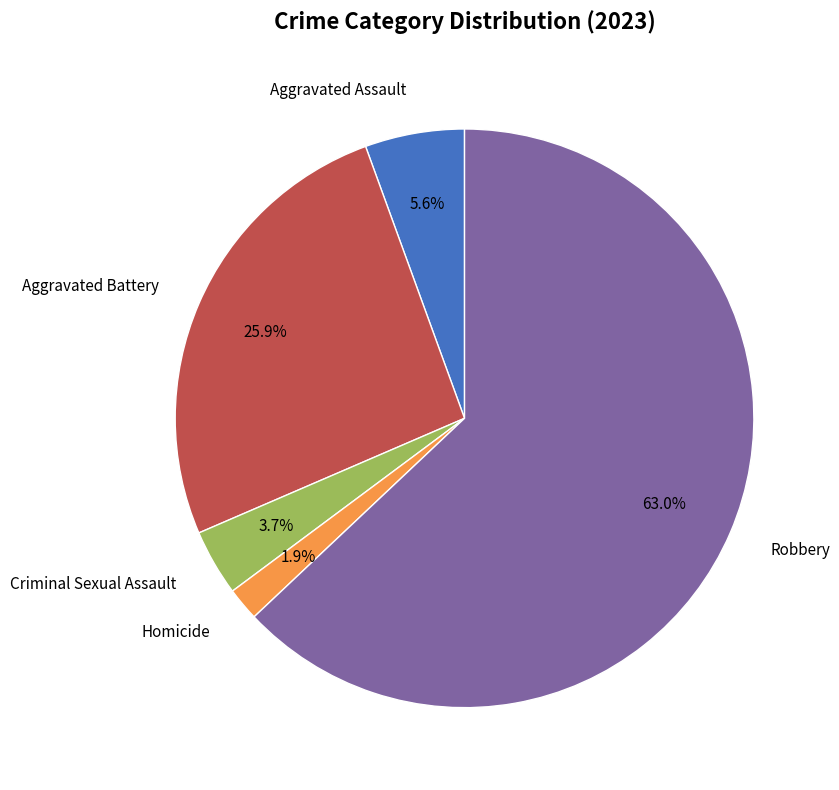

Is there a majority slice in this chart?

Yes